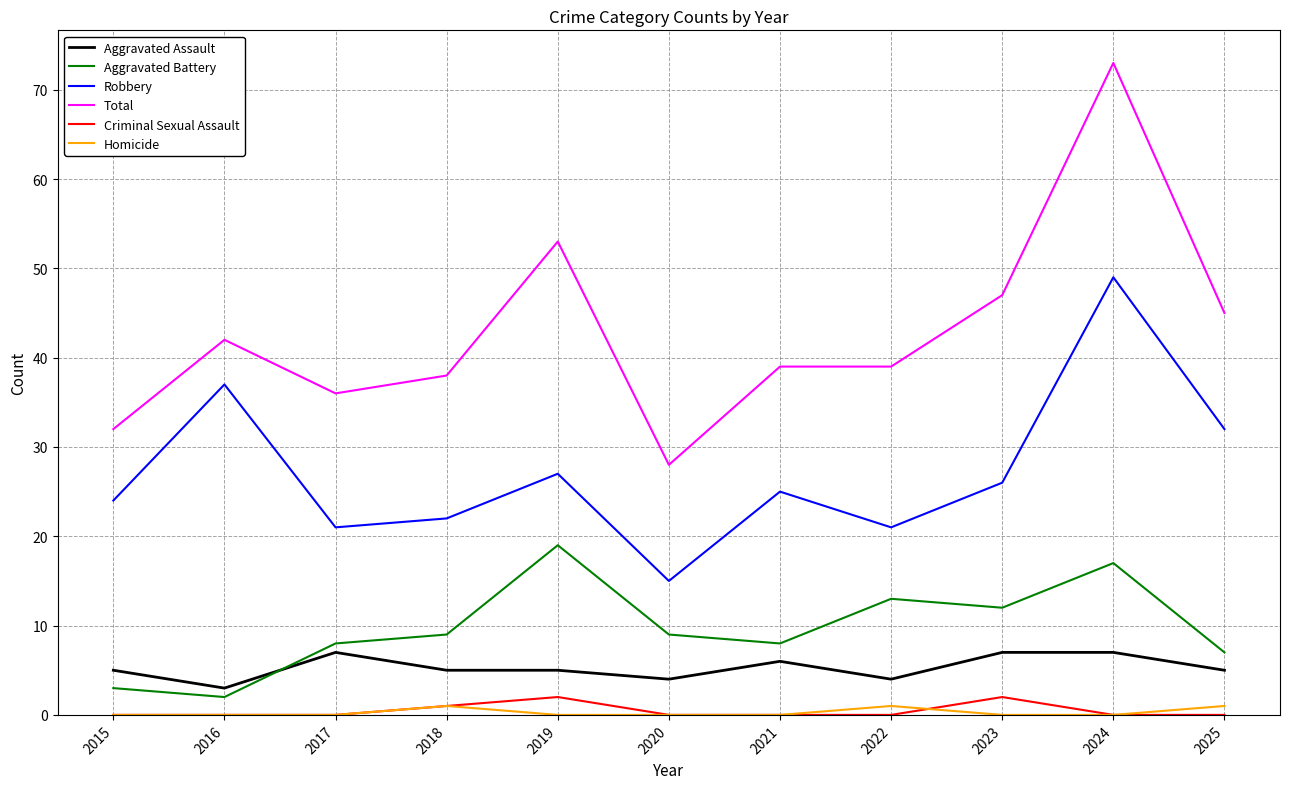

Which series has the widest spread of values?

Total